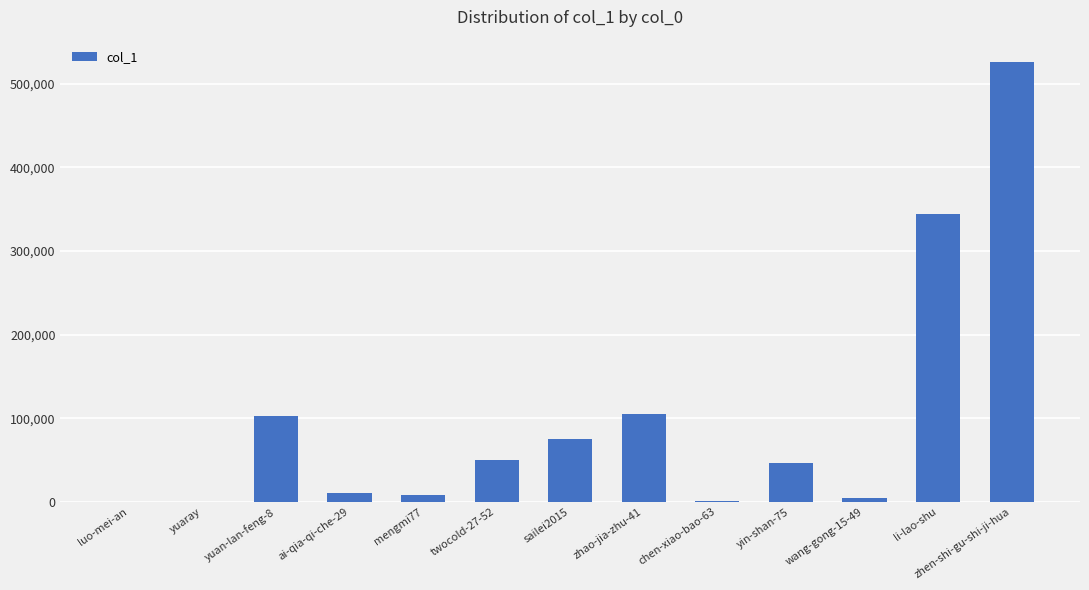

At which label is the value closest to 263194?

li-lao-shu